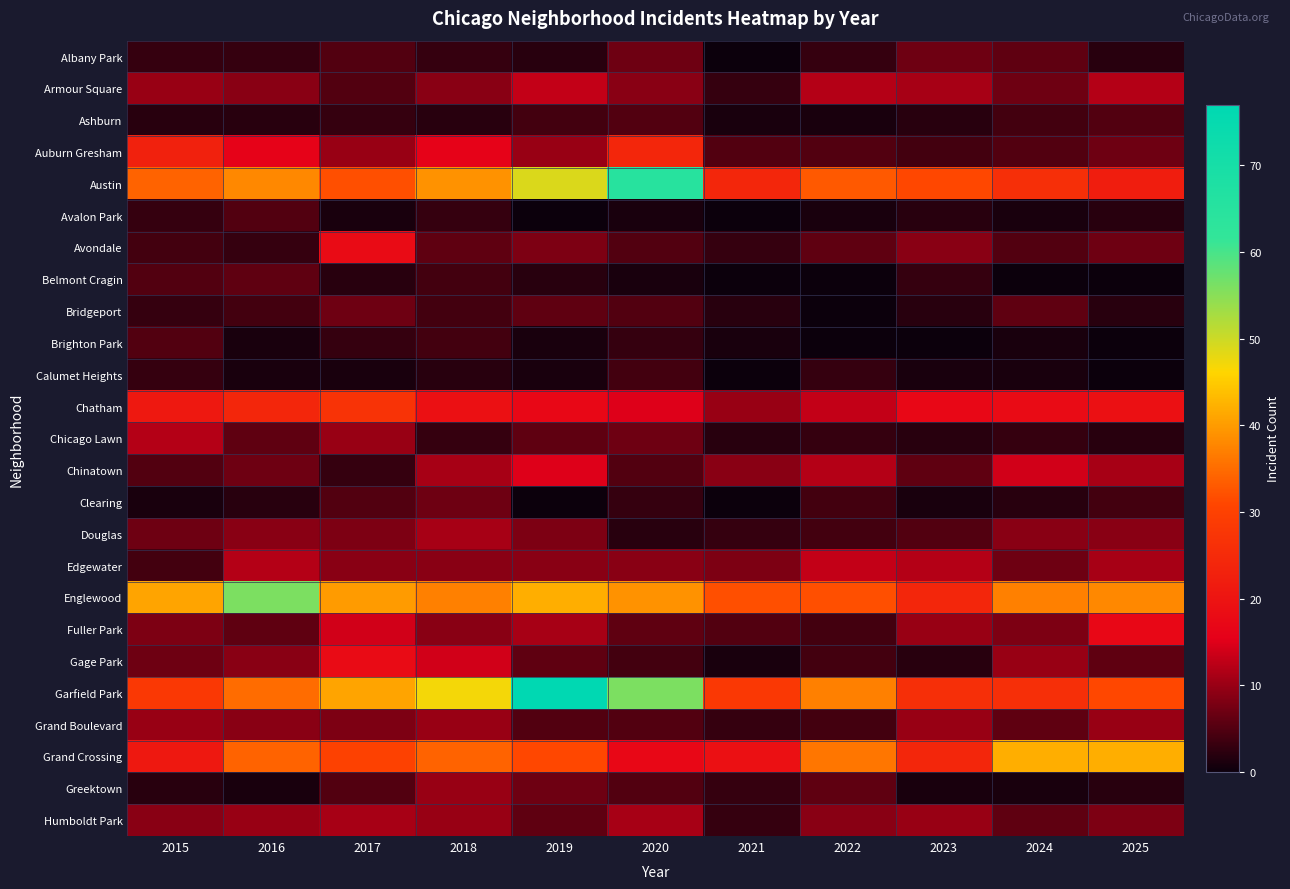

At which category does the chart reach its peak across all series?

2019